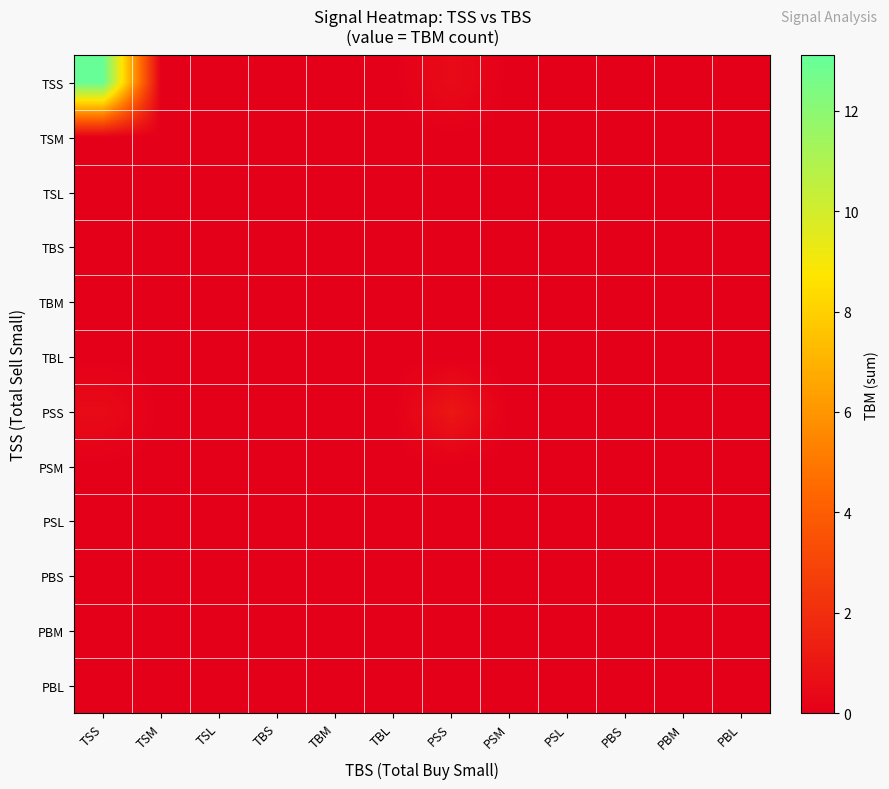

How many data points does each series have?

12